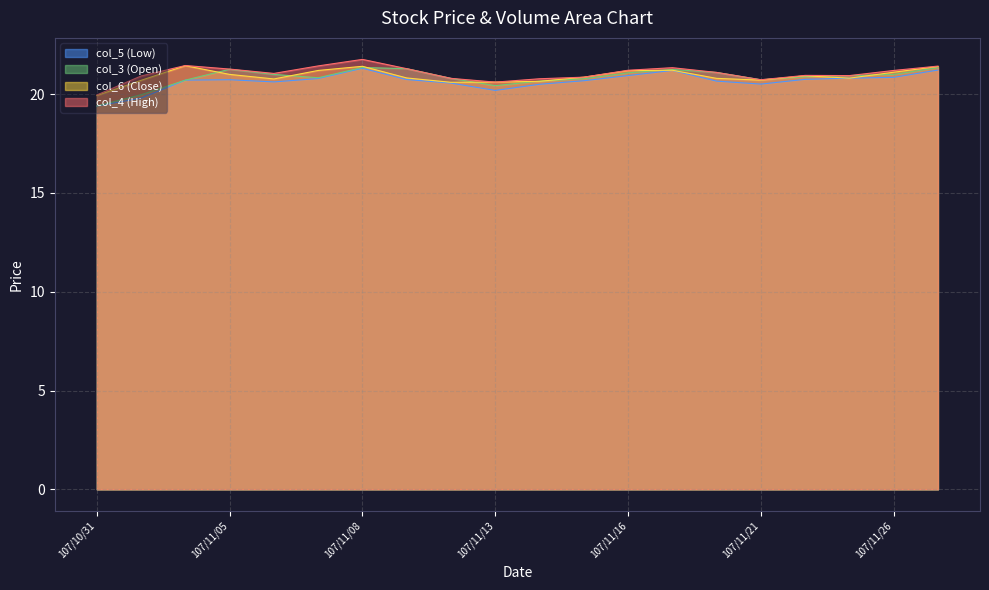

At which category is the sum across all series the highest?

107/11/08